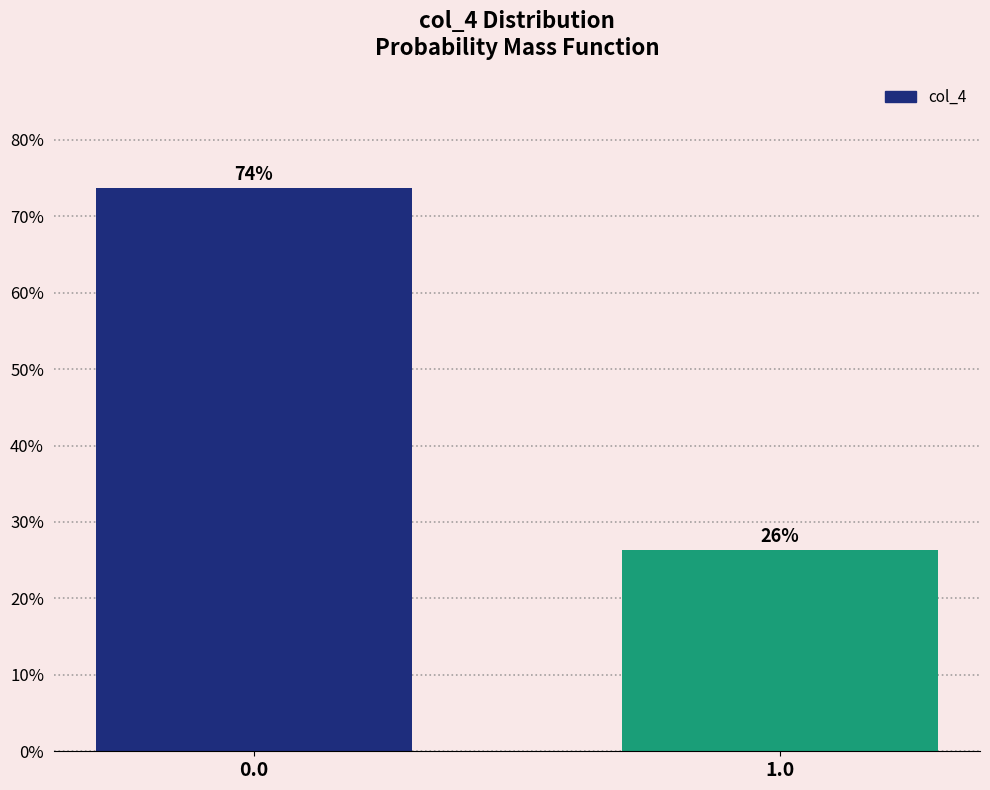

Rank the categories by value from highest to lowest.

0.0, 1.0